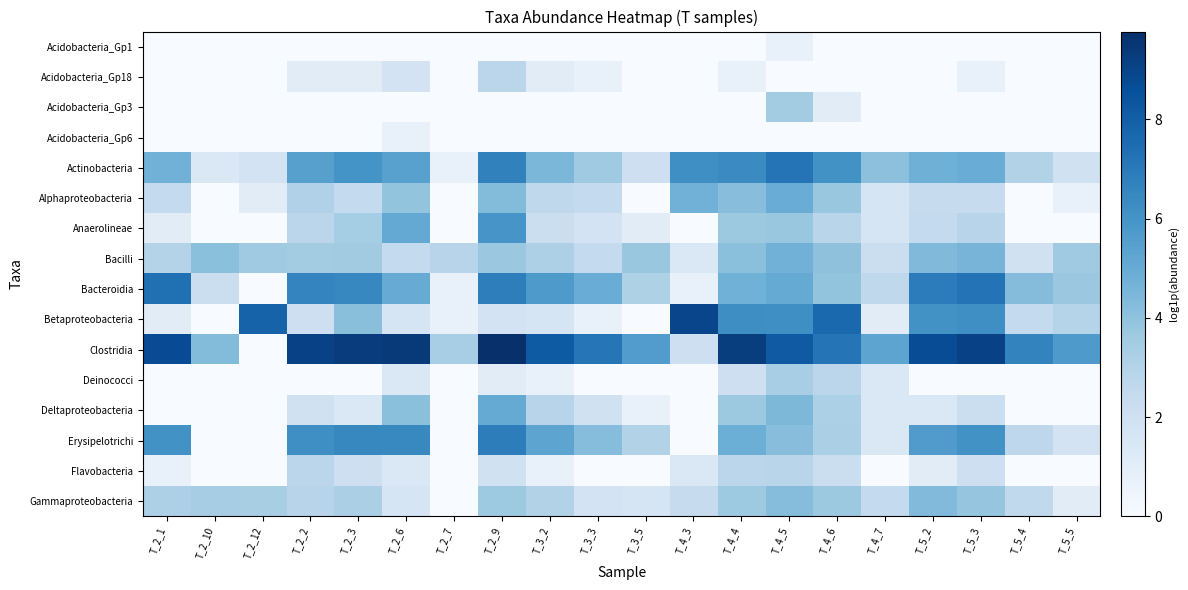

Which has a higher value, T_2_7 or T_5_5?

T_2_7